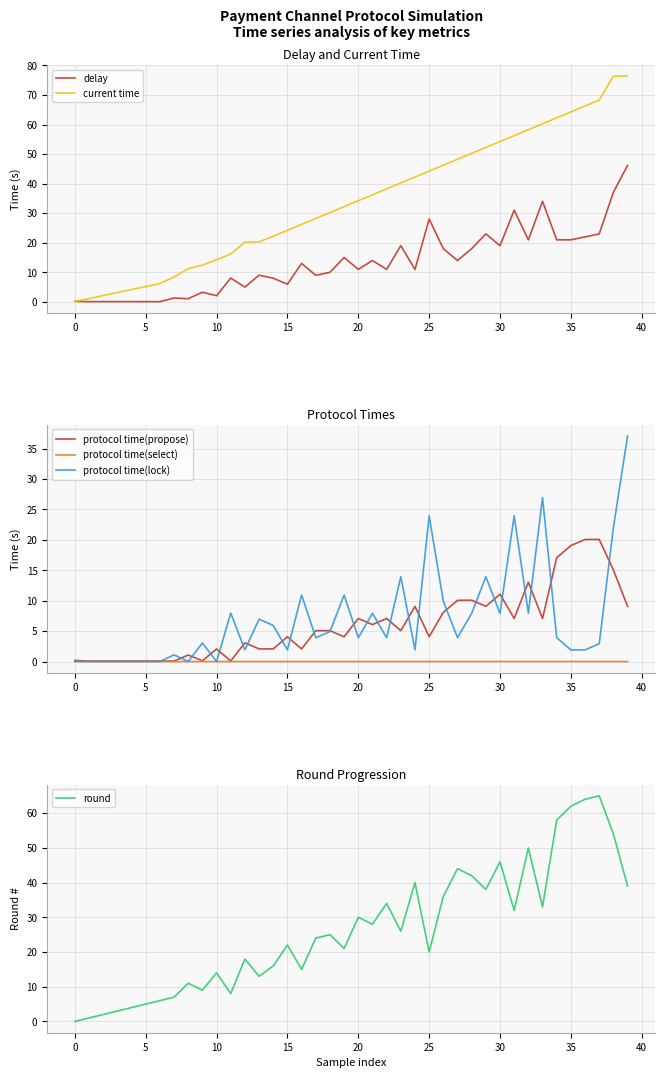

The current time series shows 75.1 at 30. True or false?

False